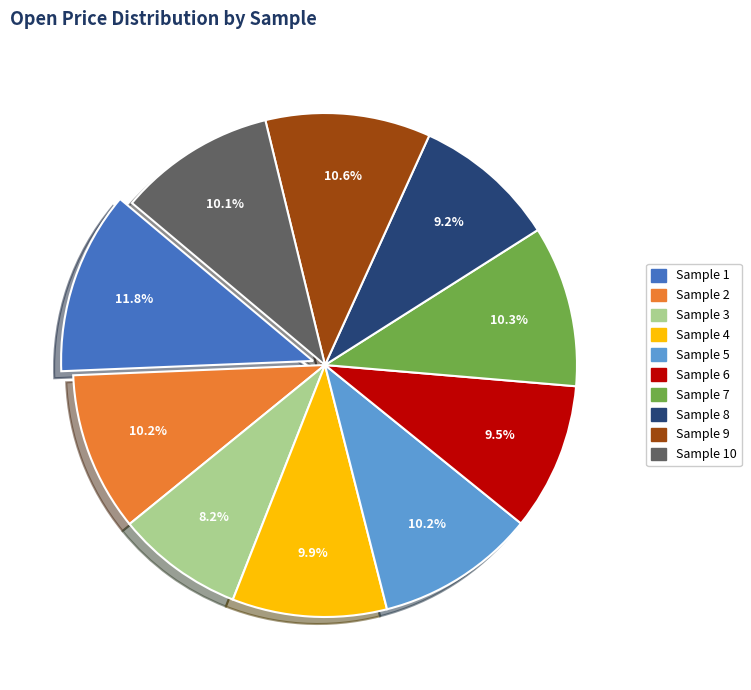

Is there any slice that represents more than half of the pie?

No